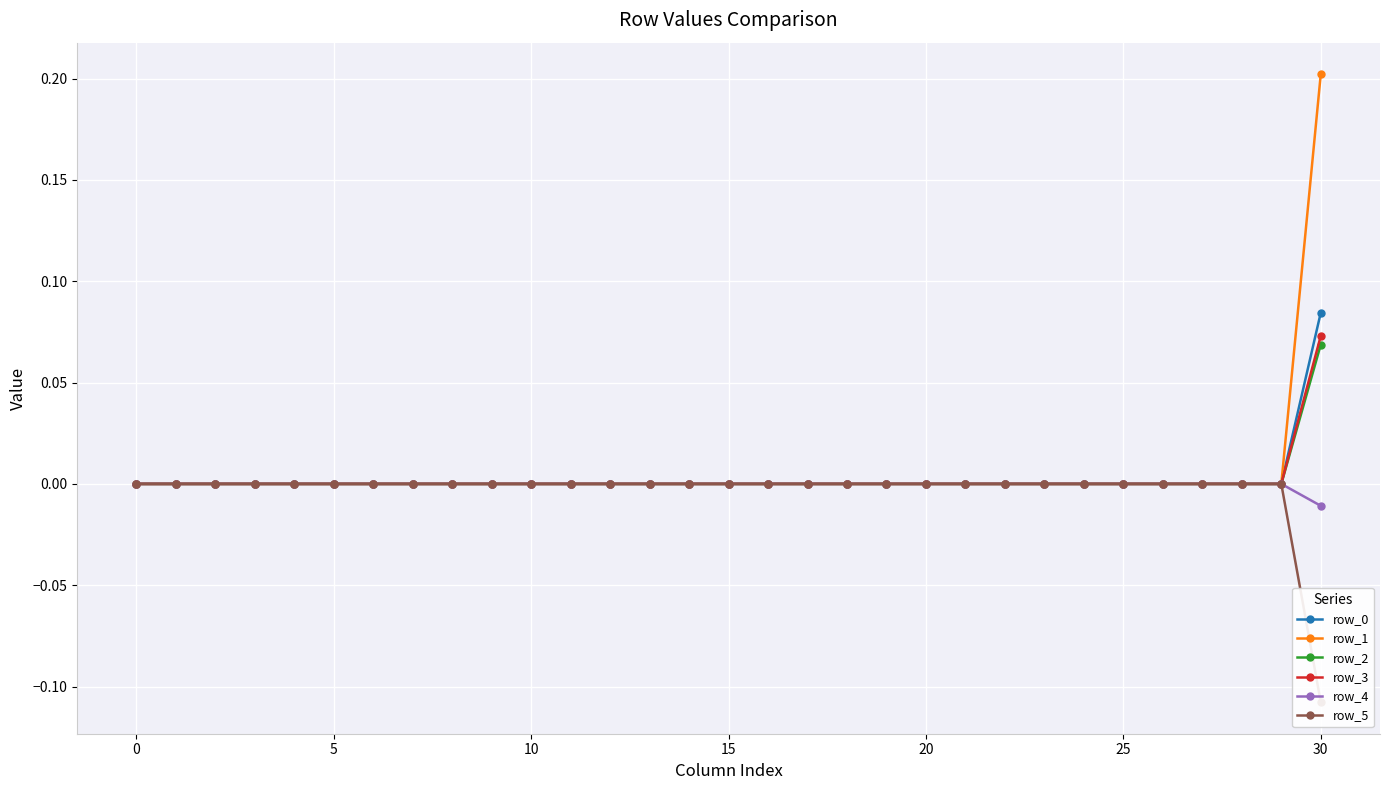

True or false: row_1 and row_5 cross at least once.

False